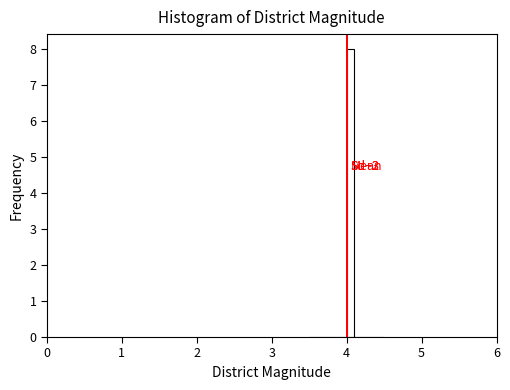

Around what value on the x-axis is the tallest bar? Give the approximate position of its centre, as read against the axis.

4.1